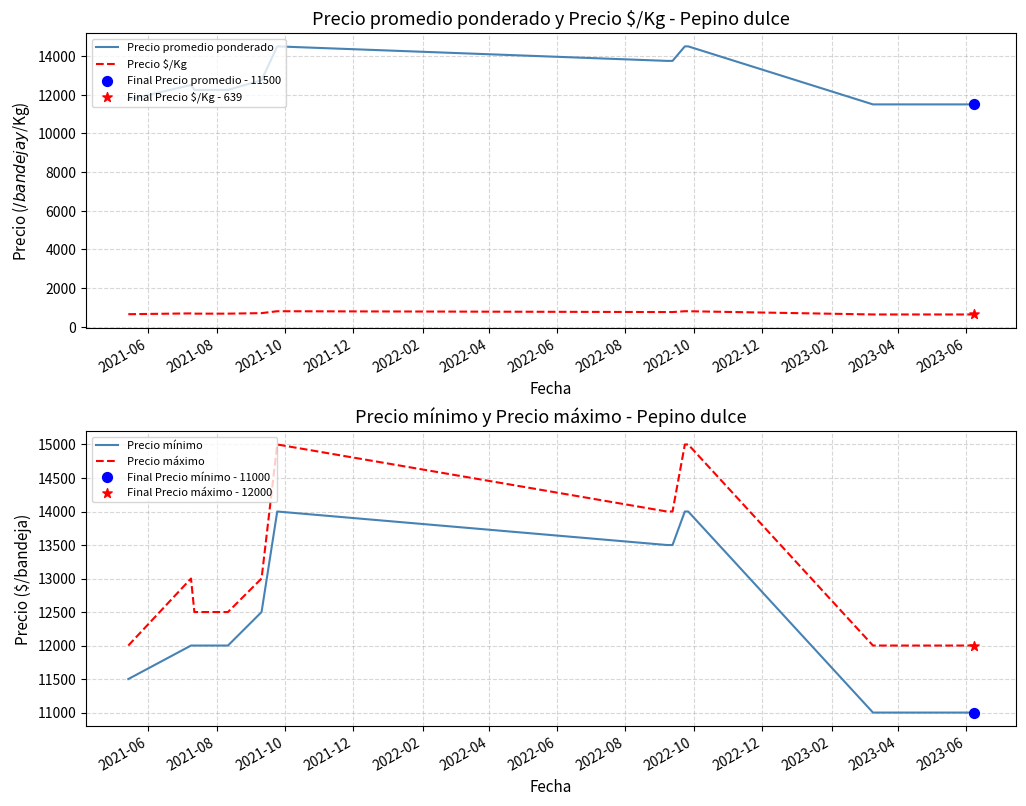

What is the minimum value for Precio promedio ponderado?

11500